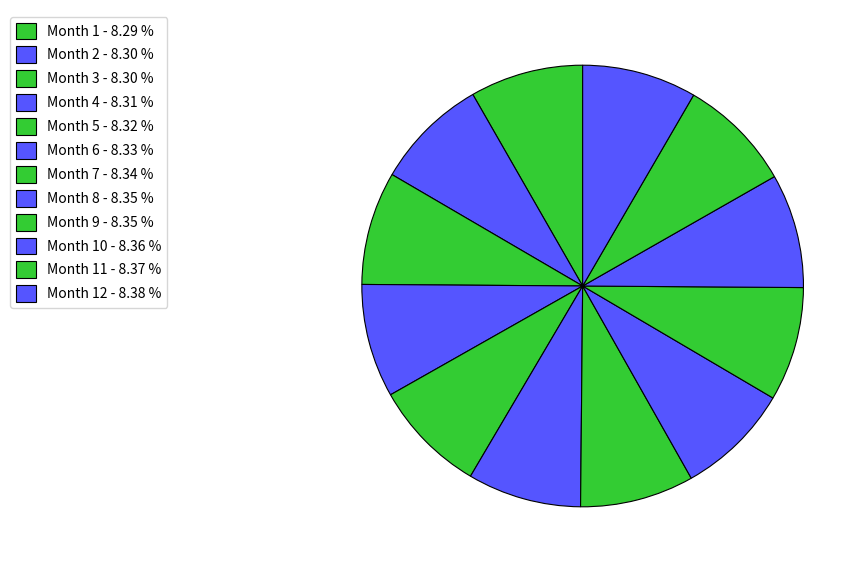

How many segments does this pie chart have?

12